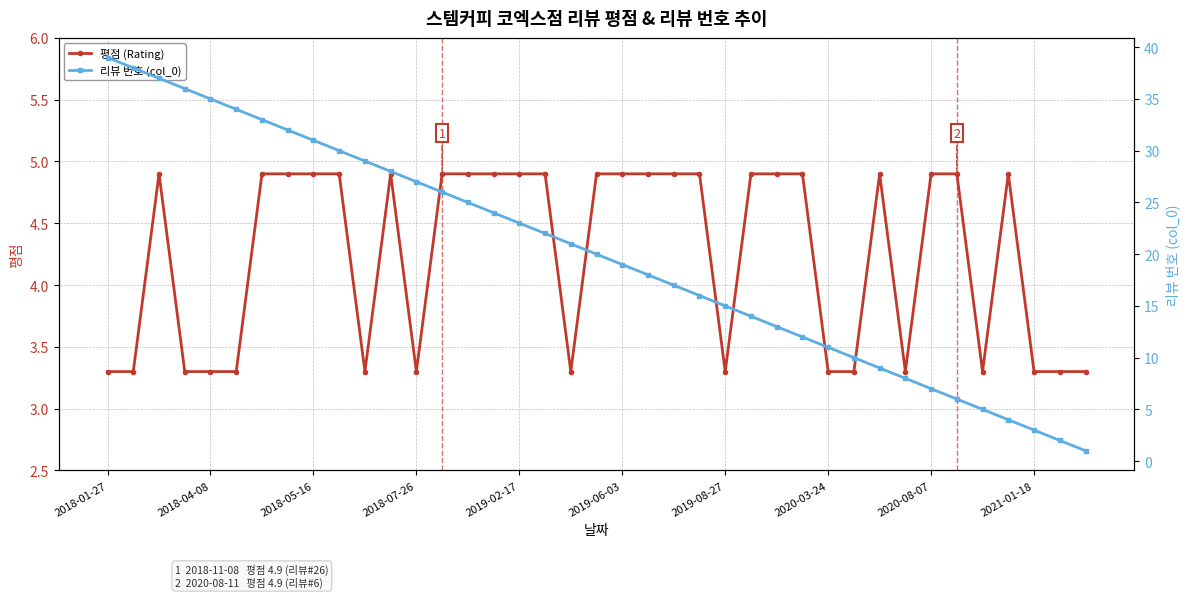

Does the chart display data point markers on the line(s)?

Yes